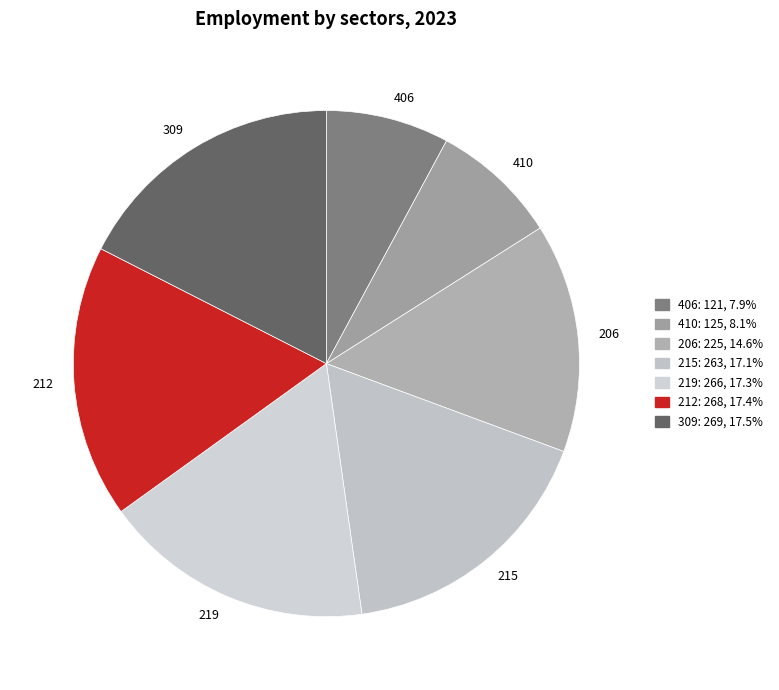

Is 206 the majority of the pie?

No